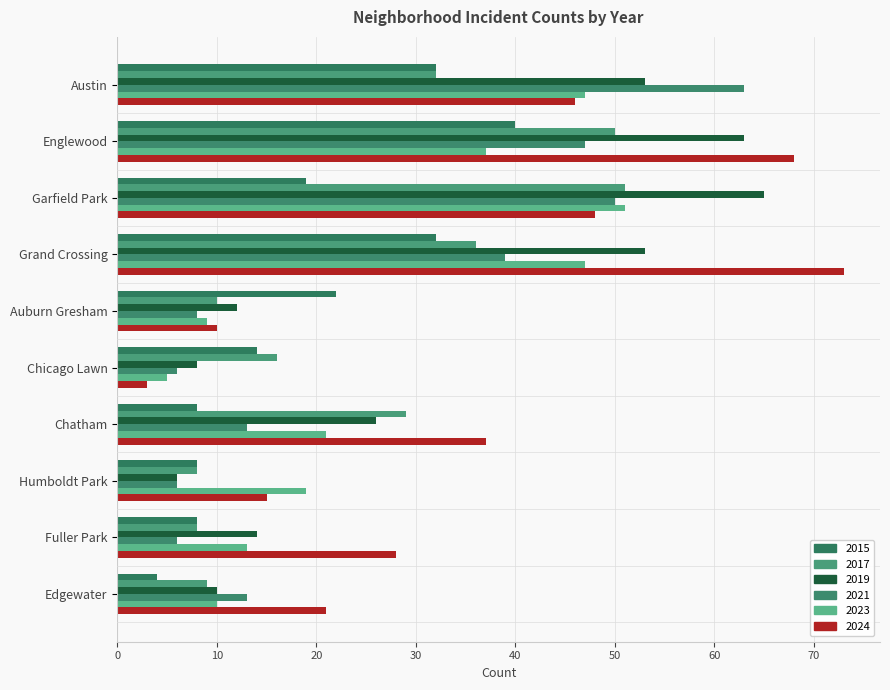

What is the spread (max minus min) of values at Chicago Lawn?

13